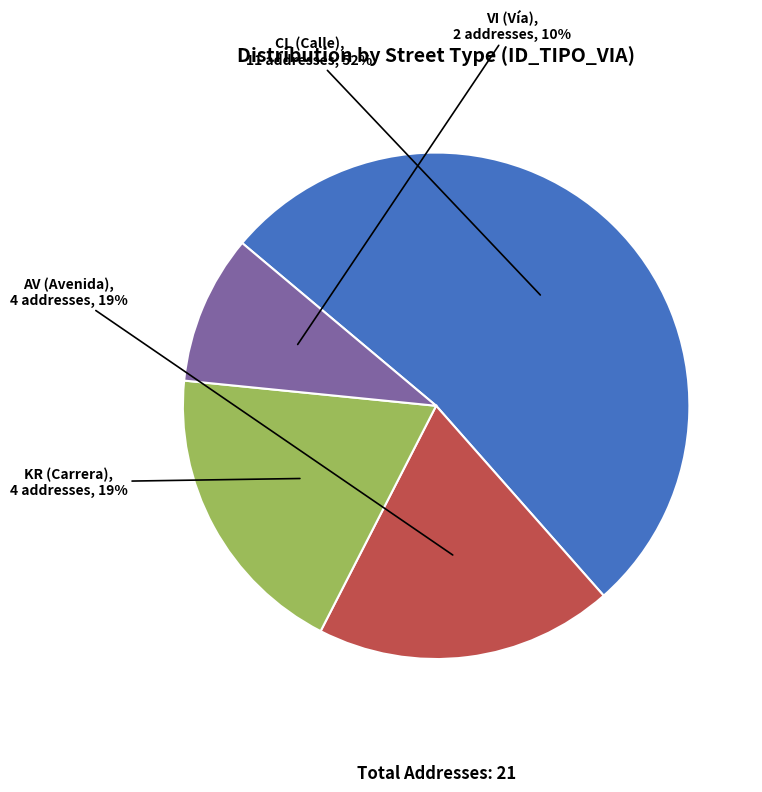

To the nearest percent, what is the average slice percentage?

25%